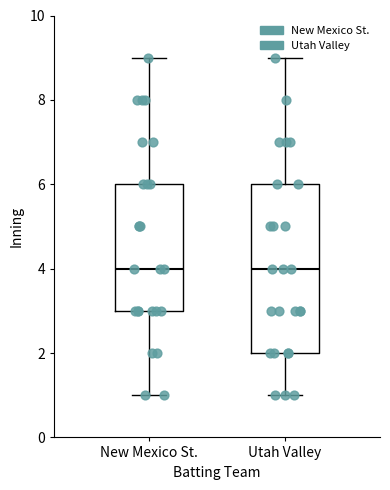

Reading left to right, read every box against the y-axis: the position of its median line, the range the box covers, and the ends of its whiskers. The values are not printed on the chart, so give them approximately, as read against the axis.

New Mexico St.: median 4, box 3 to 6, whiskers 1 to 9
Utah Valley: median 4, box 2 to 6, whiskers 1 to 9